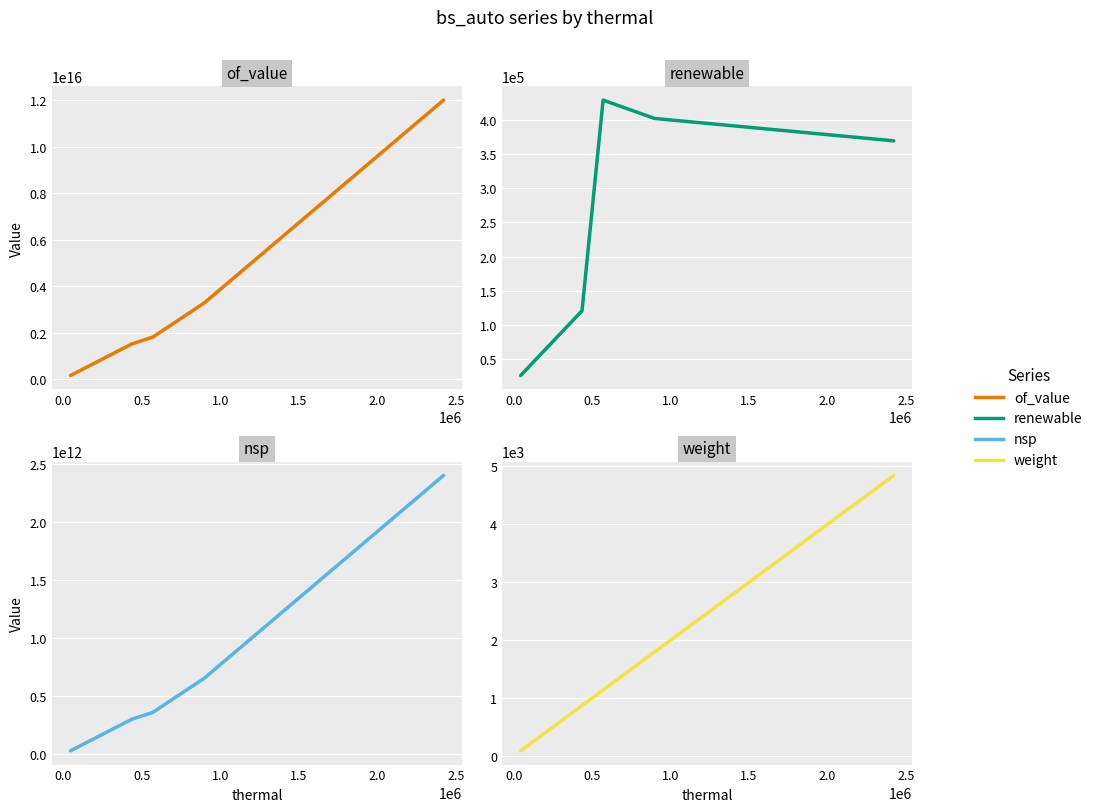

Is the value of nsp at −0.5 greater than the value of weight at 0.5?

Yes